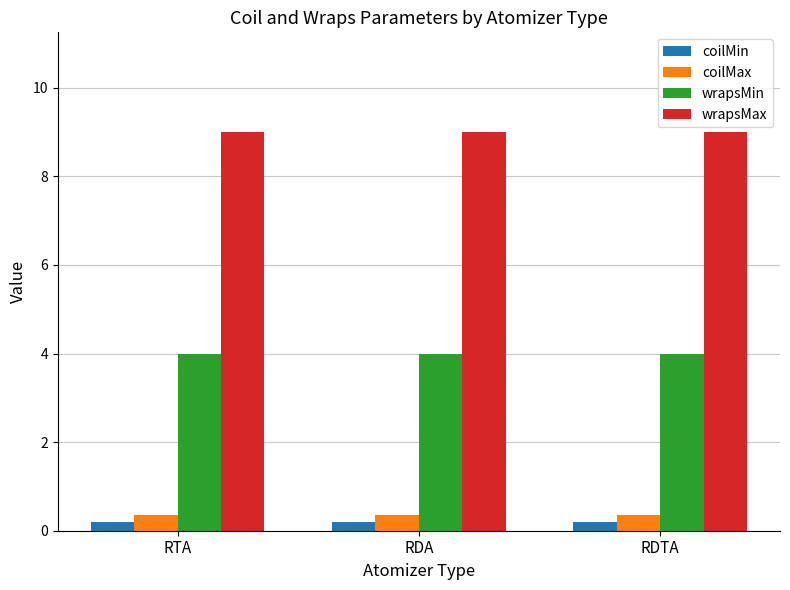

What is the maximum value shown in the chart?

9.0